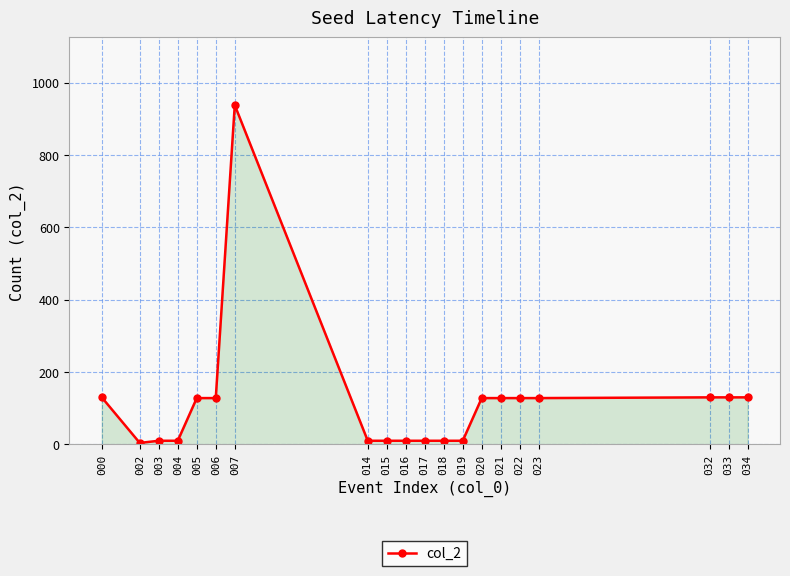

What is the value of the 5th point from the left?

128